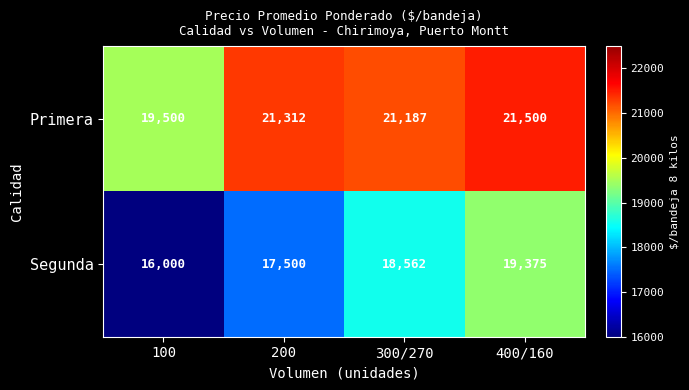

What is the difference between the maximum and minimum values in the Primera series?

2000